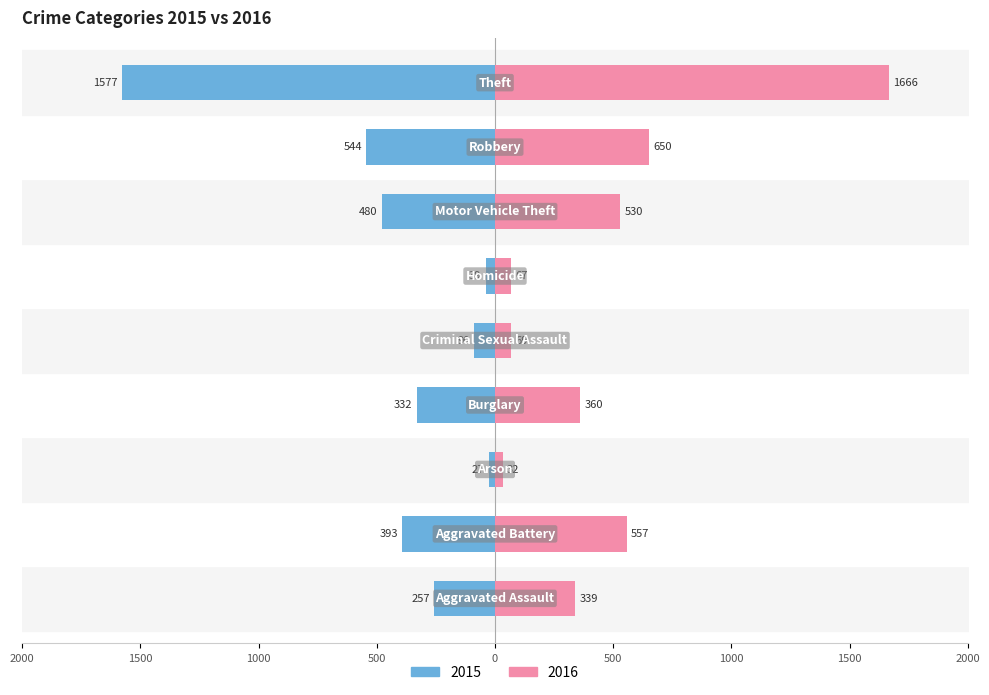

The value of 2015 at Aggravated Battery is -393. True or false?

True